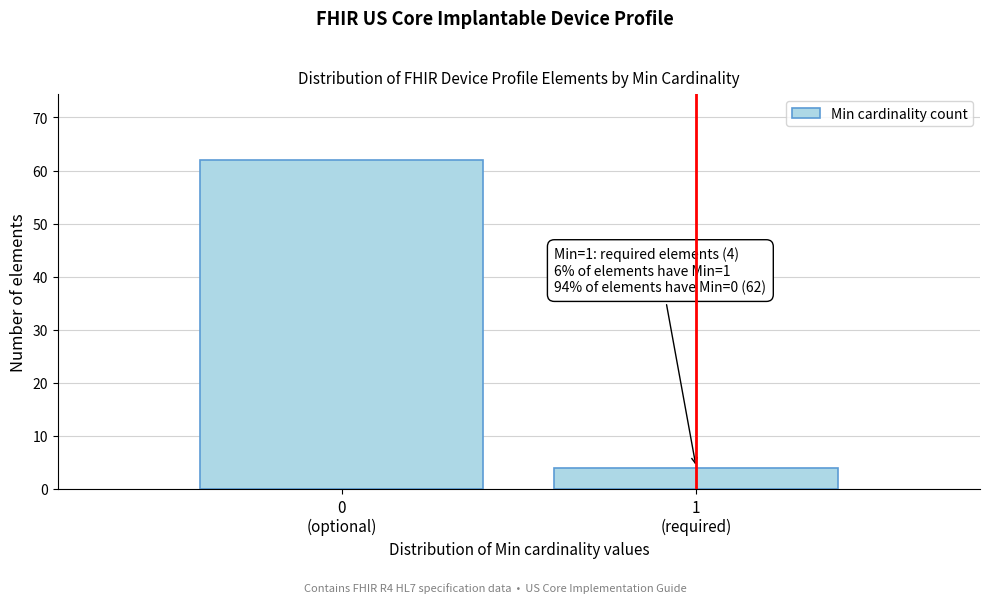

Reading right to left, transcribe all the data shown in this chart.

4	62